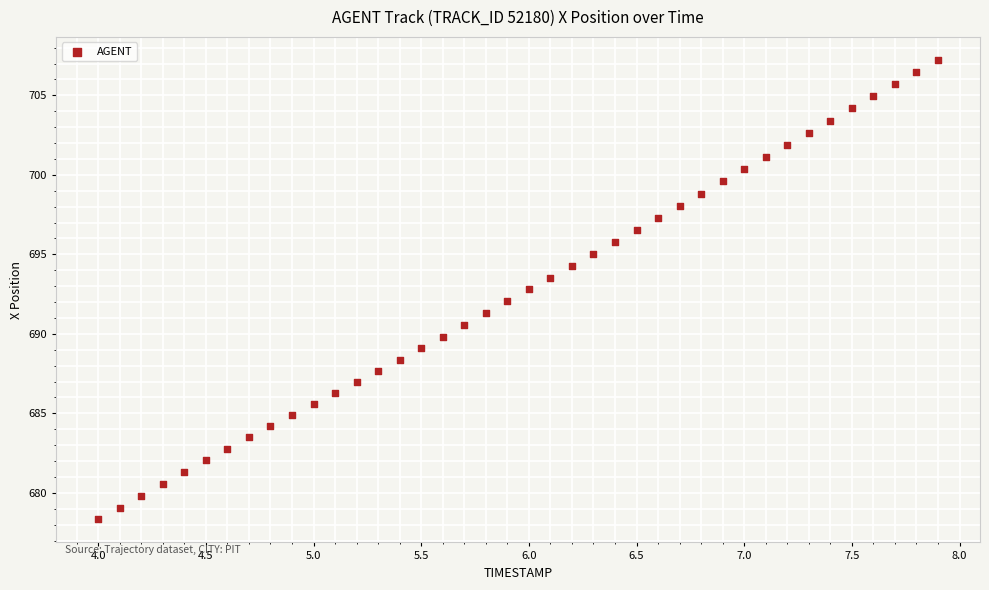

What is the range of X values (max minus min)?

3.9